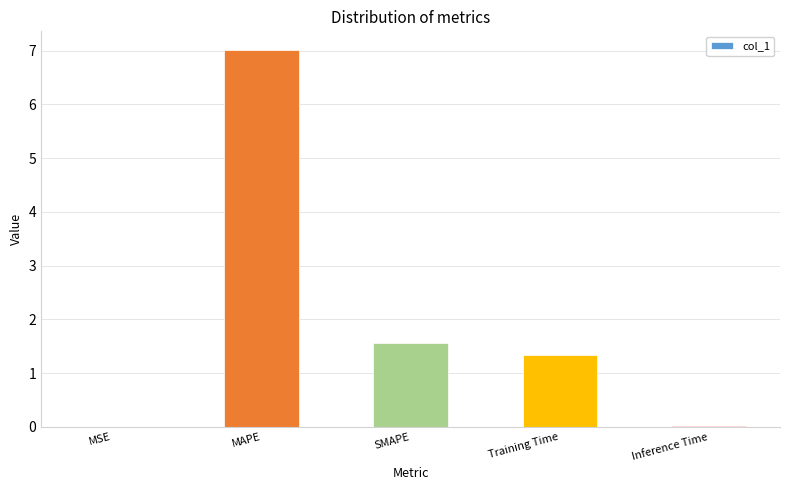

What is the sum of all values?

9.9